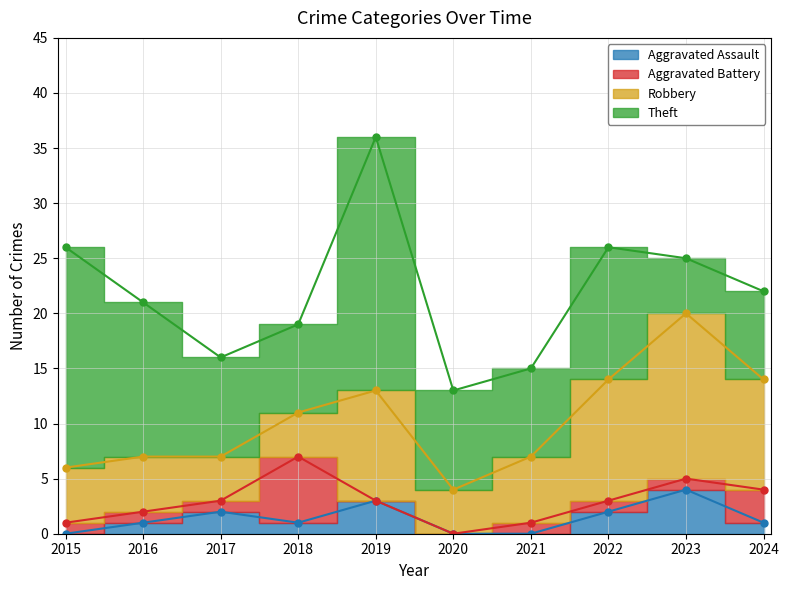

What is the sum of all Aggravated Battery values?

15